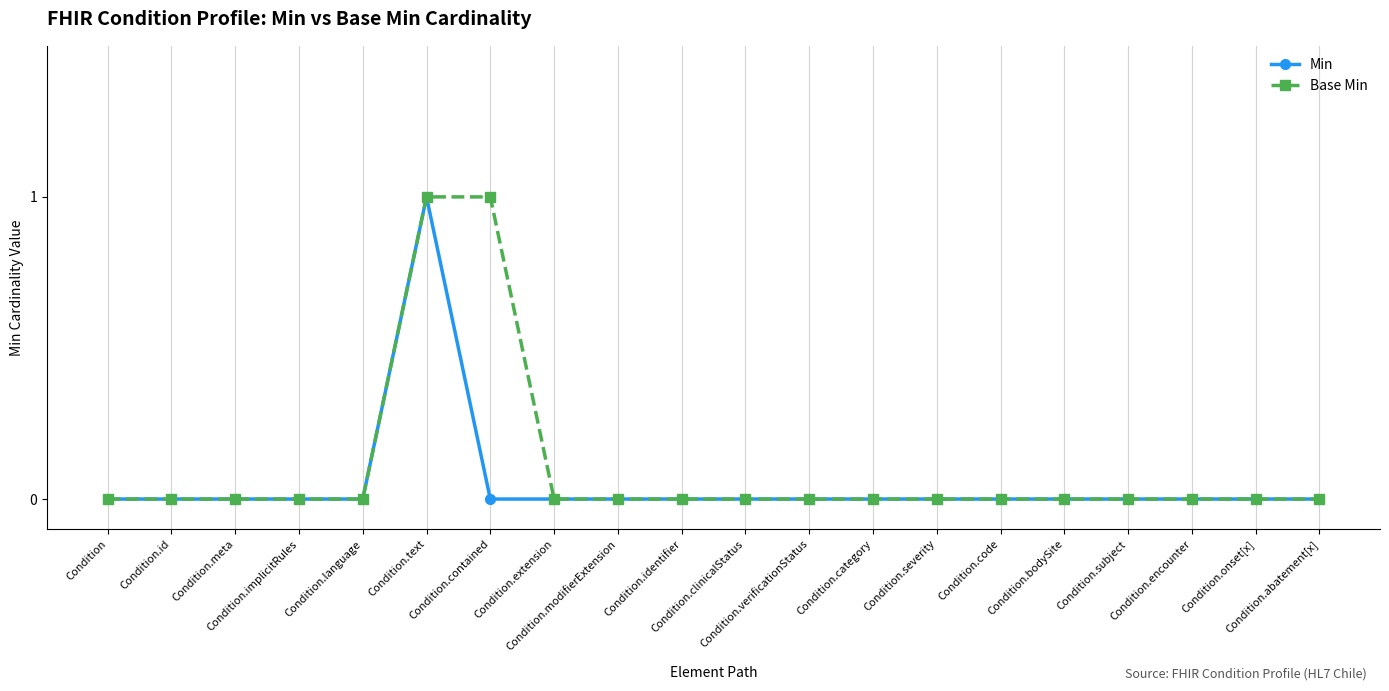

Reading left to right, extract all data points from this chart.

Min: Condition=0	Condition.id=0	Condition.meta=0	Condition.implicitRules=0	Condition.language=0	Condition.text=1	Condition.contained=0	Condition.extension=0	Condition.modifierExtension=0	Condition.identifier=0	Condition.clinicalStatus=0	Condition.verificationStatus=0	Condition.category=0	Condition.severity=0	Condition.code=0	Condition.bodySite=0	Condition.subject=0	Condition.encounter=0	Condition.onset[x]=0	Condition.abatement[x]=0
Base Min: Condition=0	Condition.id=0	Condition.meta=0	Condition.implicitRules=0	Condition.language=0	Condition.text=1	Condition.contained=1	Condition.extension=0	Condition.modifierExtension=0	Condition.identifier=0	Condition.clinicalStatus=0	Condition.verificationStatus=0	Condition.category=0	Condition.severity=0	Condition.code=0	Condition.bodySite=0	Condition.subject=0	Condition.encounter=0	Condition.onset[x]=0	Condition.abatement[x]=0